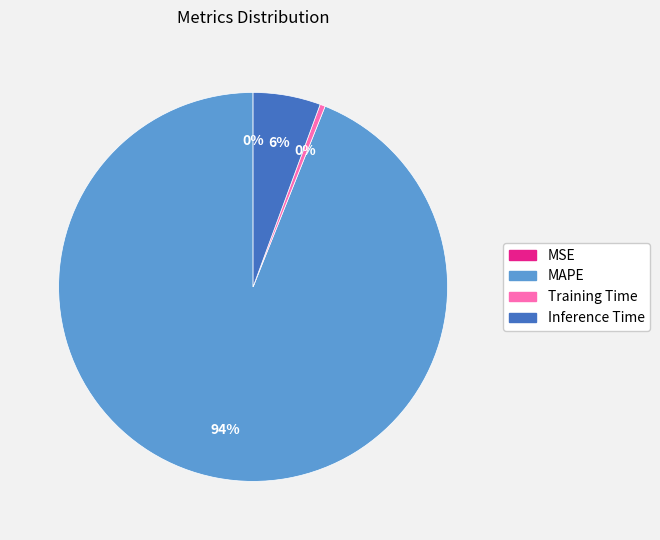

To the nearest percent, what is the difference between the largest and smallest slice percentages?

94%